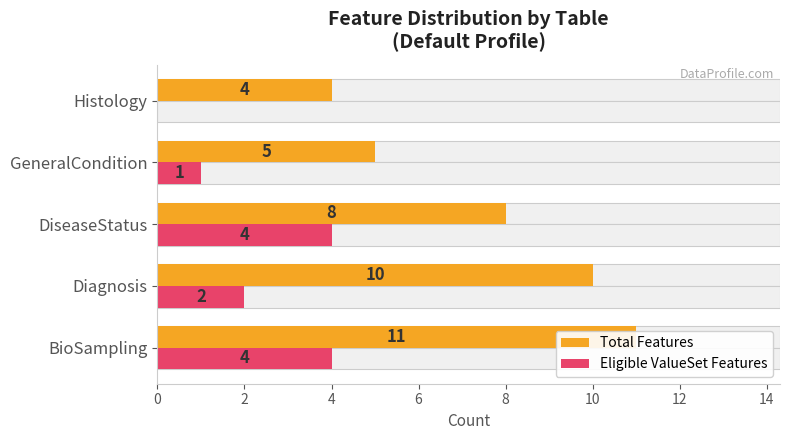

Rank the series by their average value, from lowest to highest.

Eligible ValueSet Features, Total Features